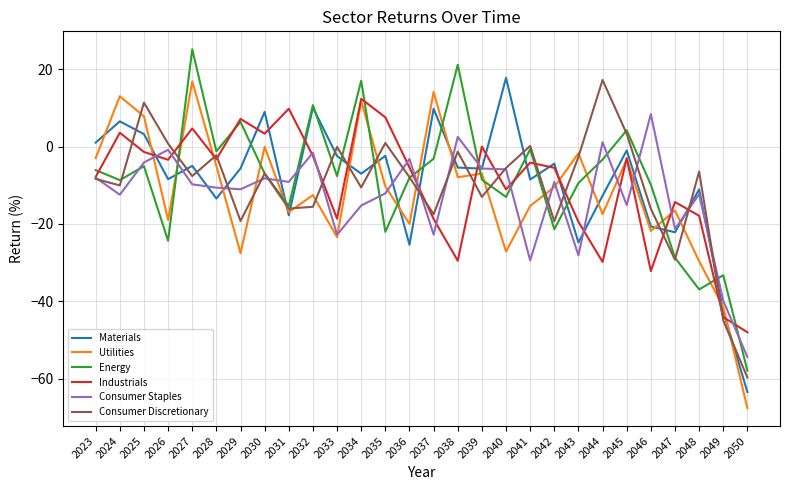

True or false: Consumer Staples and Industrials cross at least once.

True